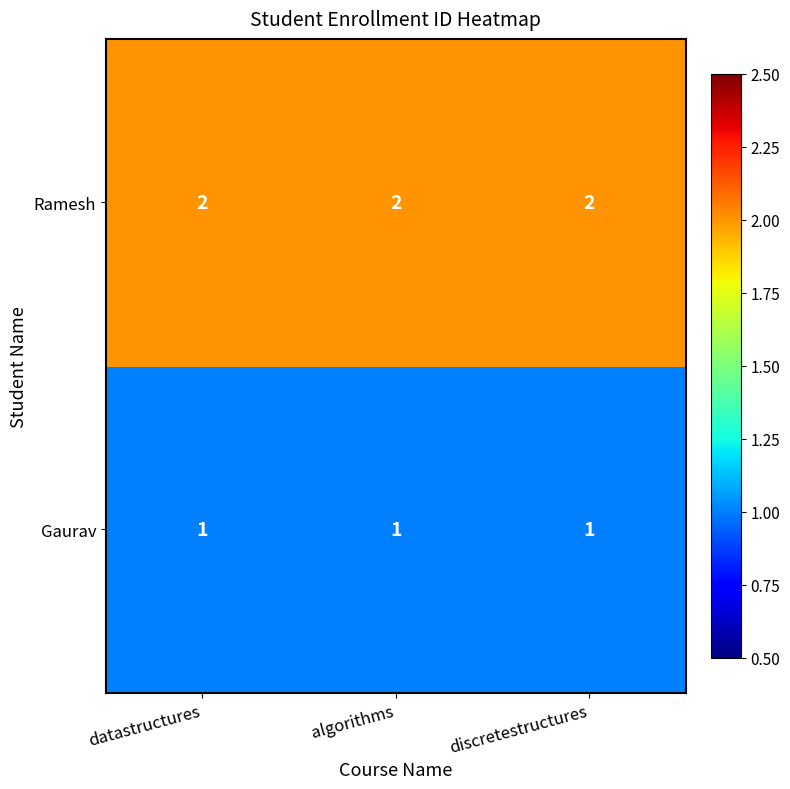

The value of Gaurav at datastructures is 2. True or false?

False